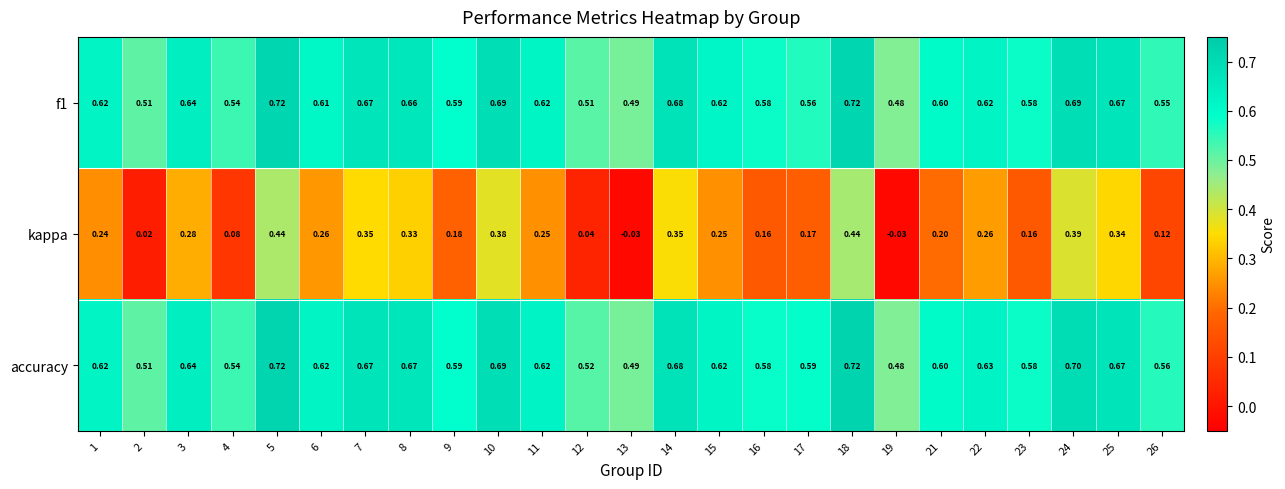

Which series changed the most between 11 and 25?

kappa